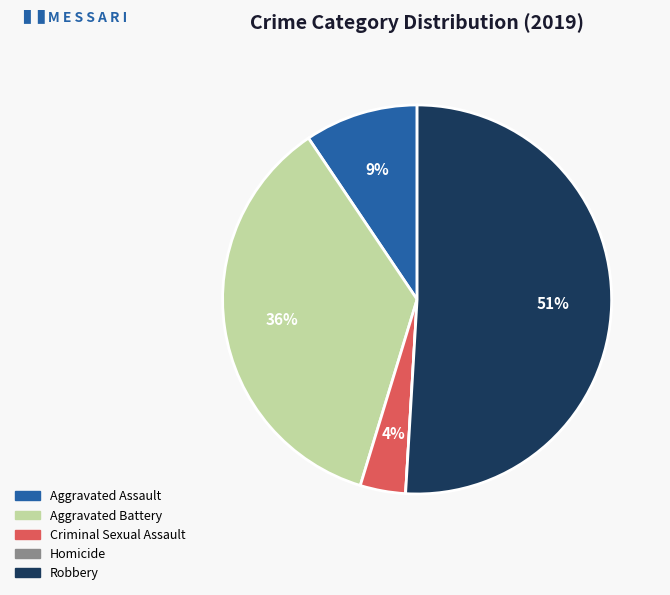

To the nearest percent, what portion does Aggravated Battery represent?

36%